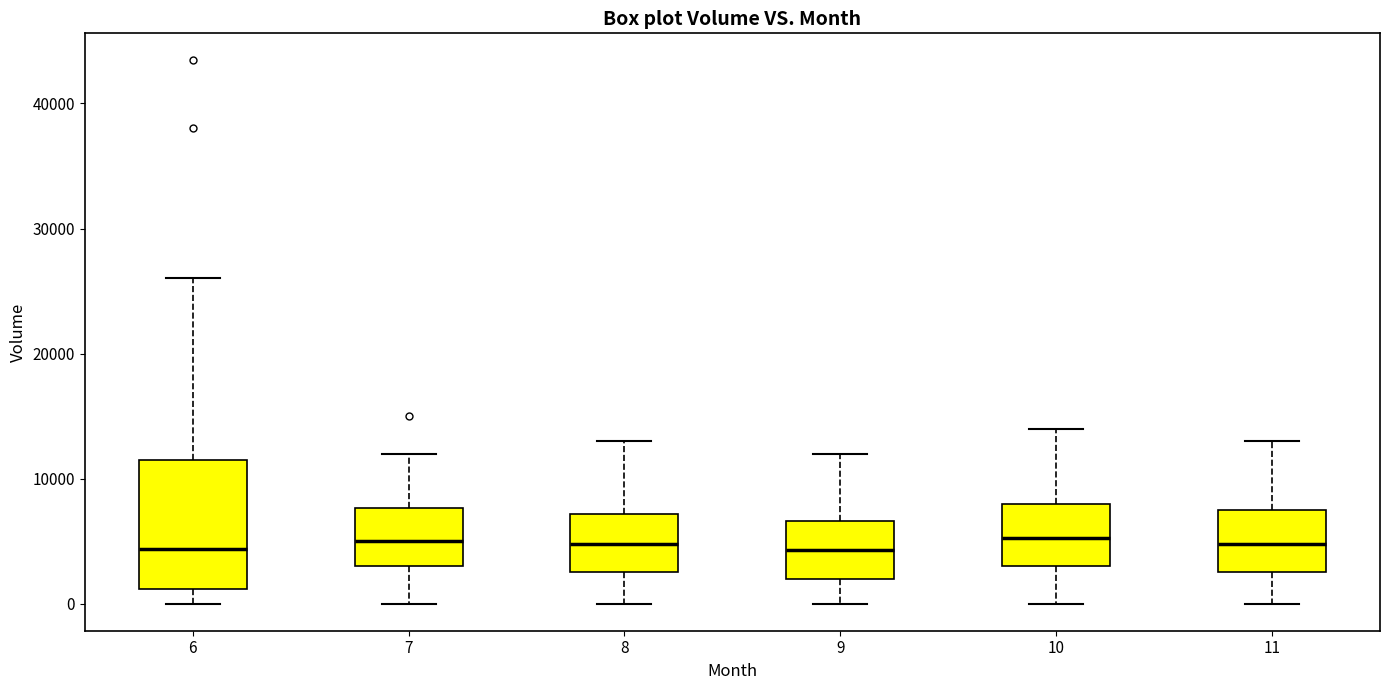

Where is the upper edge of the box at x = 11 on the y-axis? The values are not printed on the chart, so give them approximately, as read against the axis.

8000